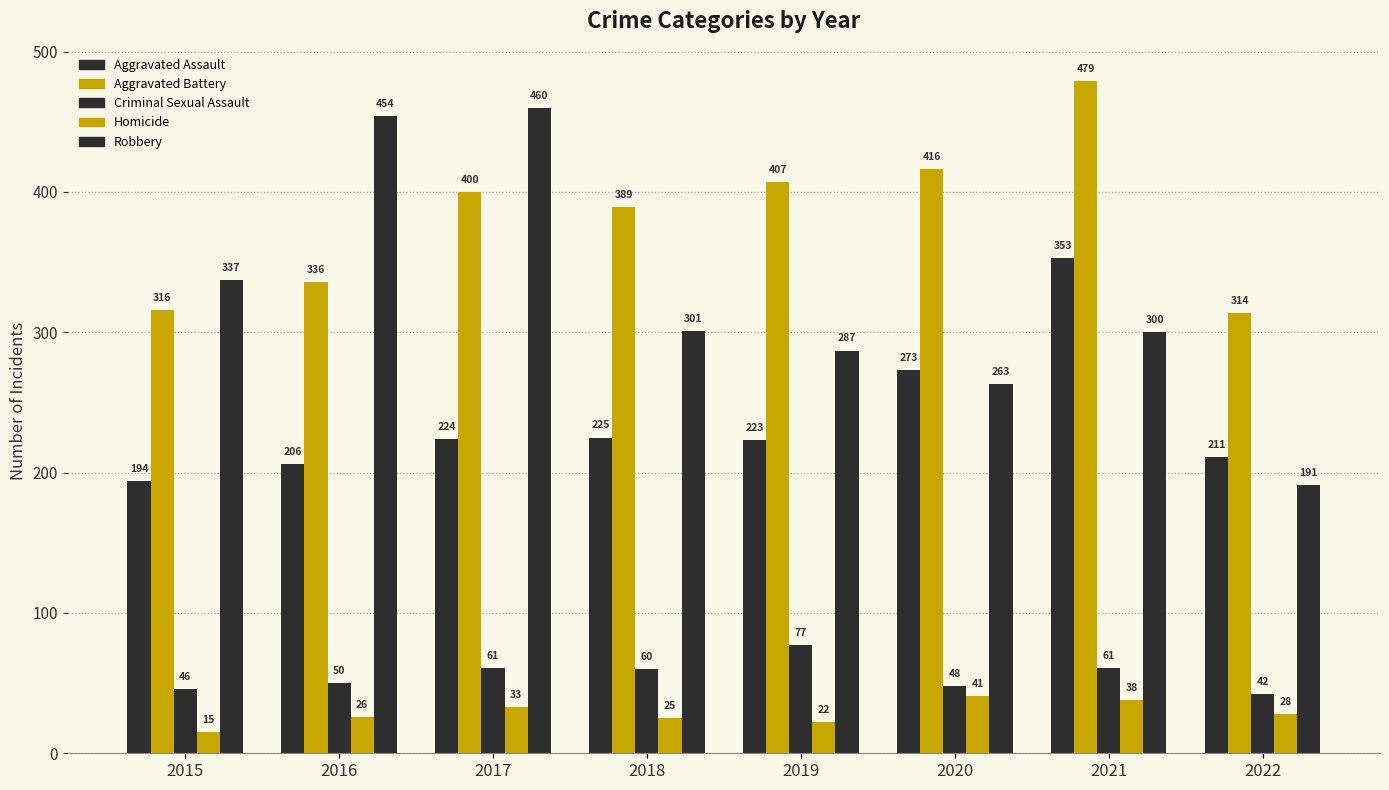

At how many categories does at least one series exceed 224?

8